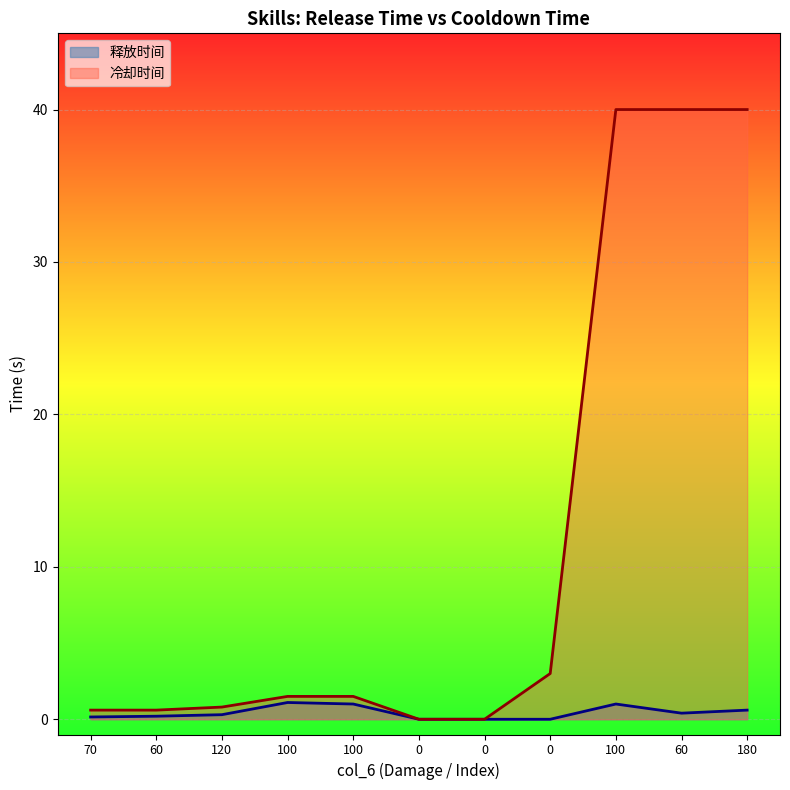

How many interior local valleys does the 释放时间 series have?

1